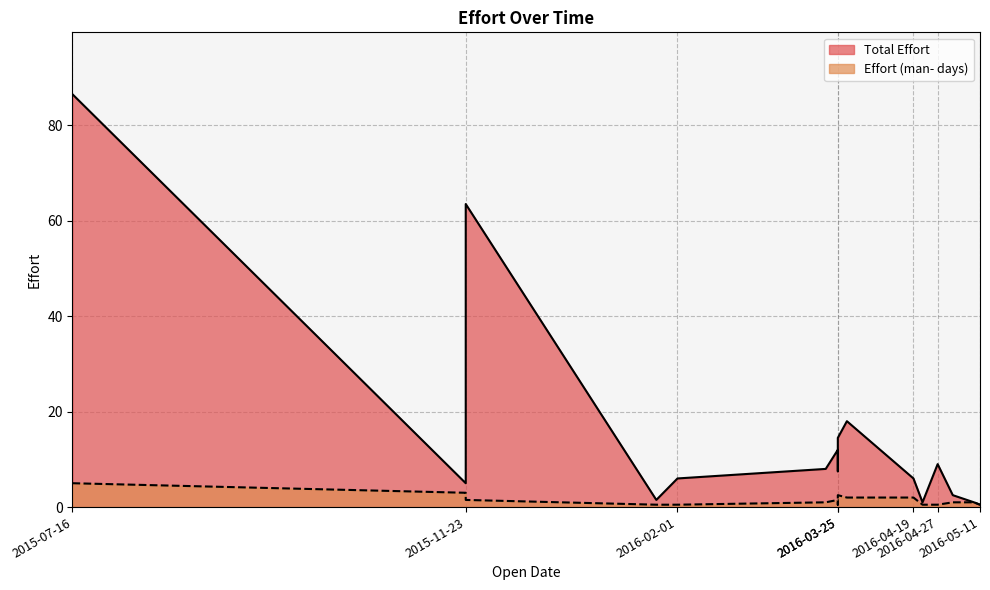

In Effort (man- days), how many points are lower than both neighbors (excluding endpoints)?

2